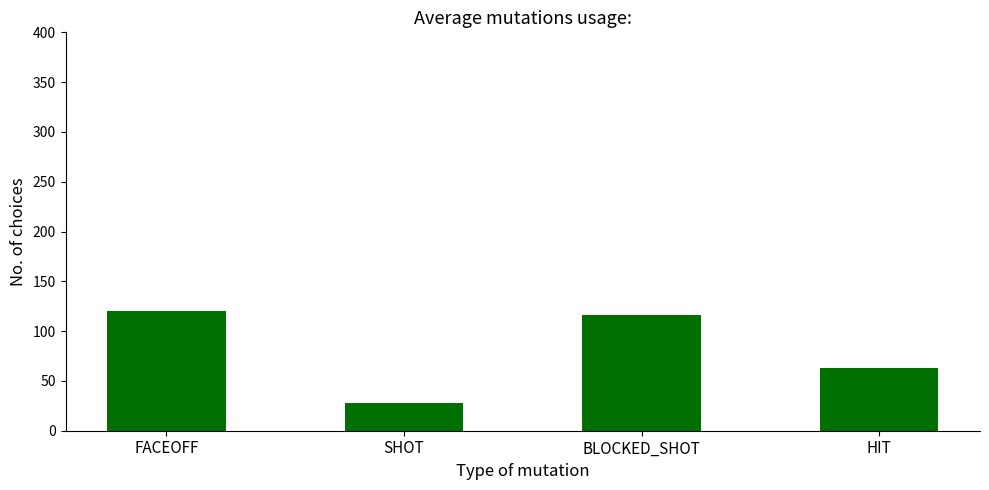

Reading left to right, what are all the values shown in this chart?

FACEOFF=120	SHOT=28	BLOCKED_SHOT=116	HIT=63